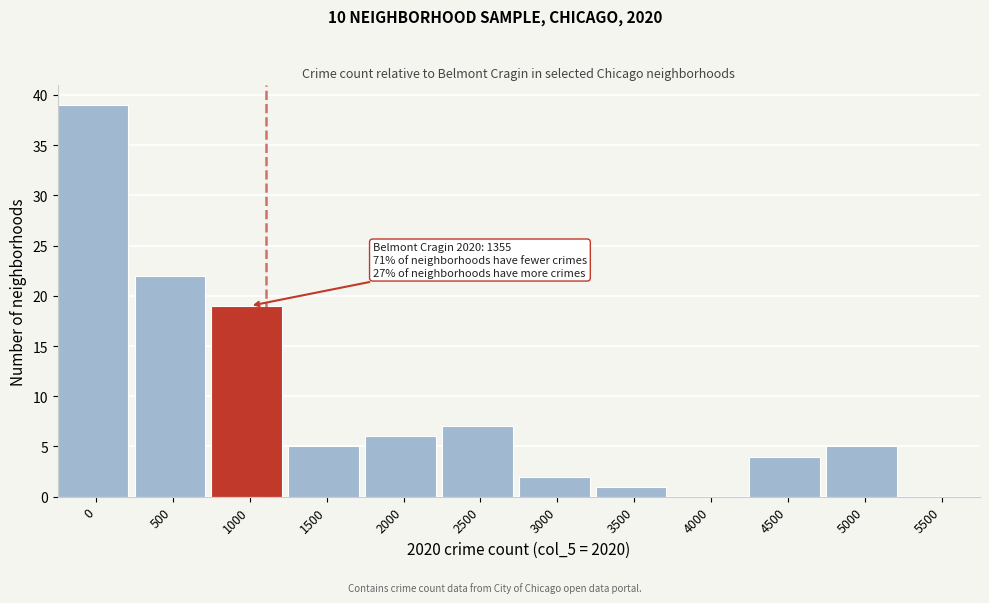

Reading left to right, extract all data points from this chart.

0=39	500=22	1000=19	1500=5	2000=6	2500=7	3000=2	3500=1	4000=0	4500=4	5000=5	5500=0